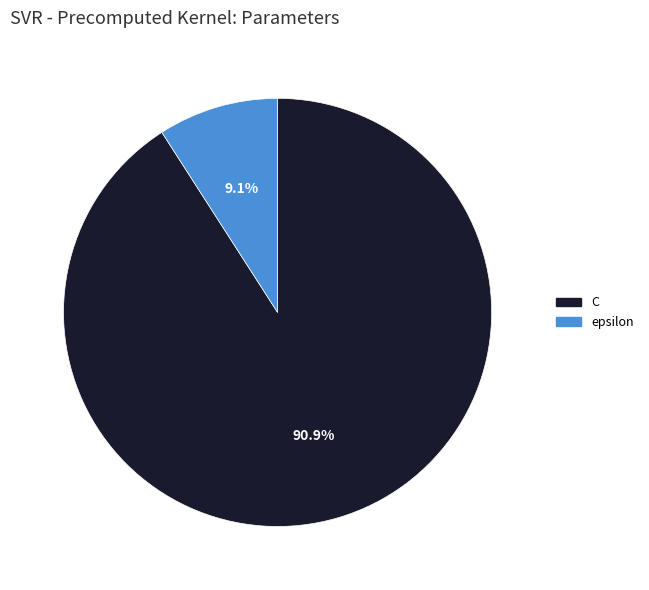

How much of the chart is everything except C?

9.1%